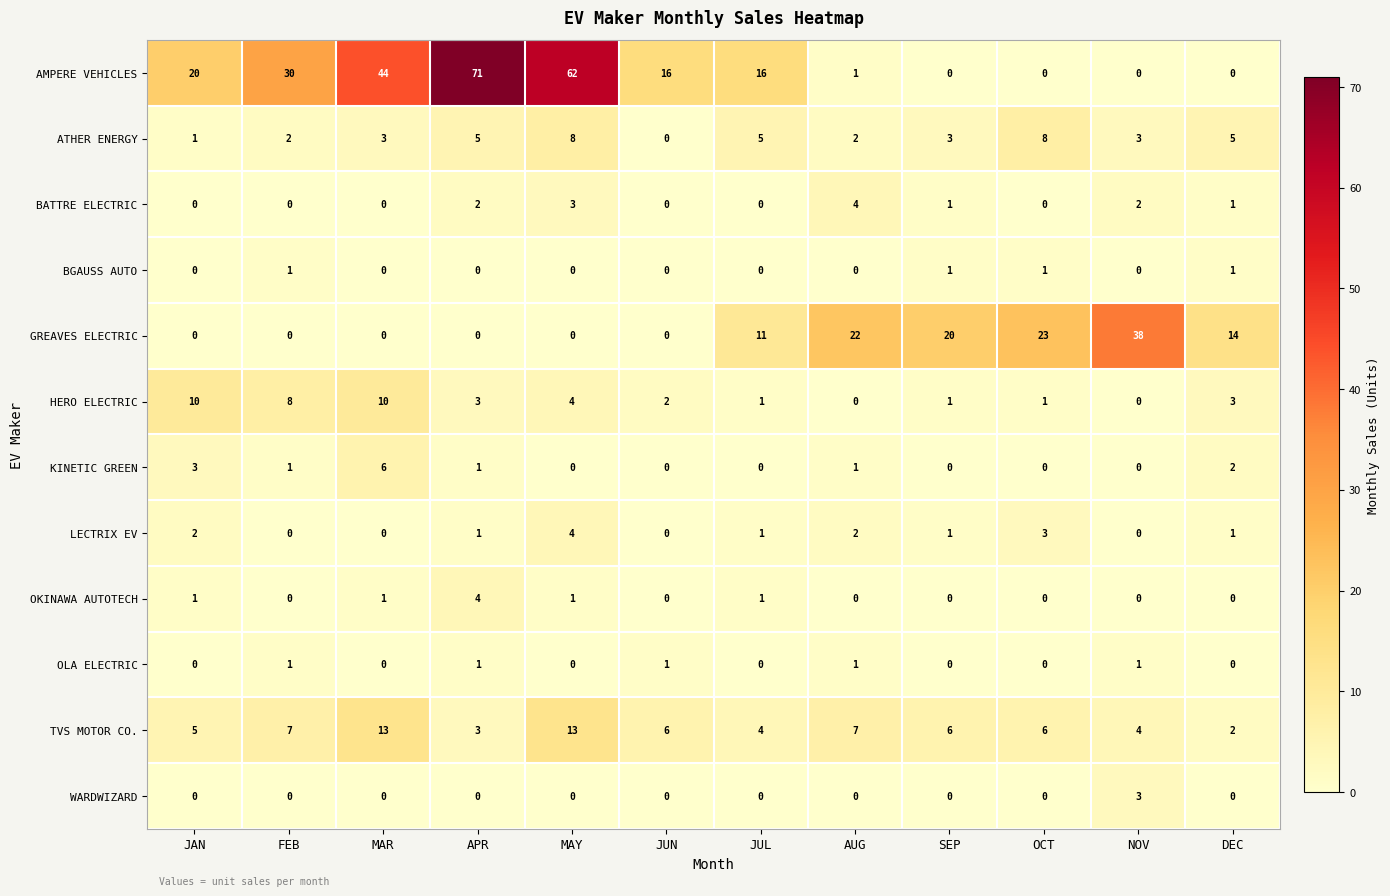

What is the greatest value displayed?

71